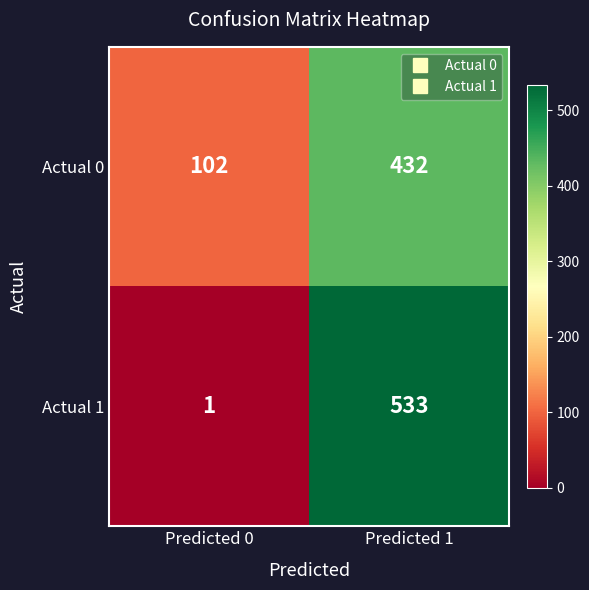

Rank the series at Predicted 0 from highest to lowest value.

Actual 0, Actual 1